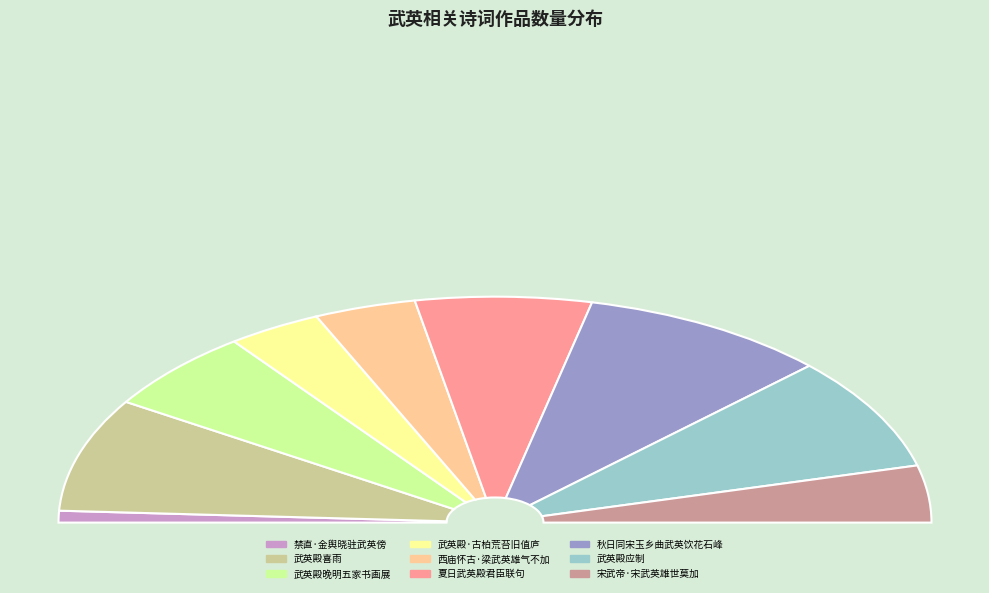

How many slices are in this pie chart?

9